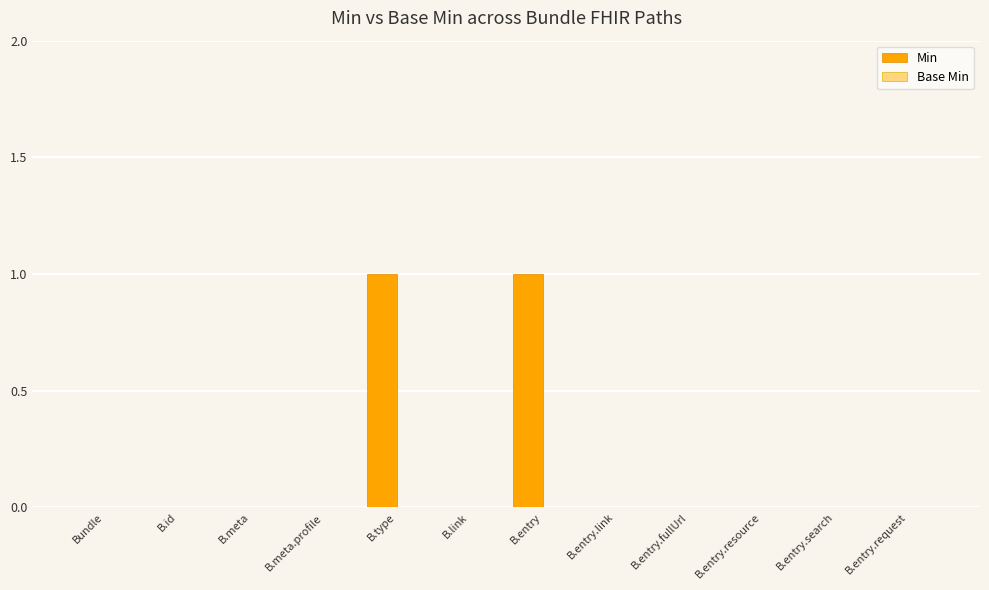

Reading left to right, list all the values displayed in this chart.

Bundle=0	B.id=0	B.meta=0	B.meta.profile=0	B.type=1	B.link=0	B.entry=1	B.entry.link=0	B.entry.fullUrl=0	B.entry.resource=0	B.entry.search=0	B.entry.request=0